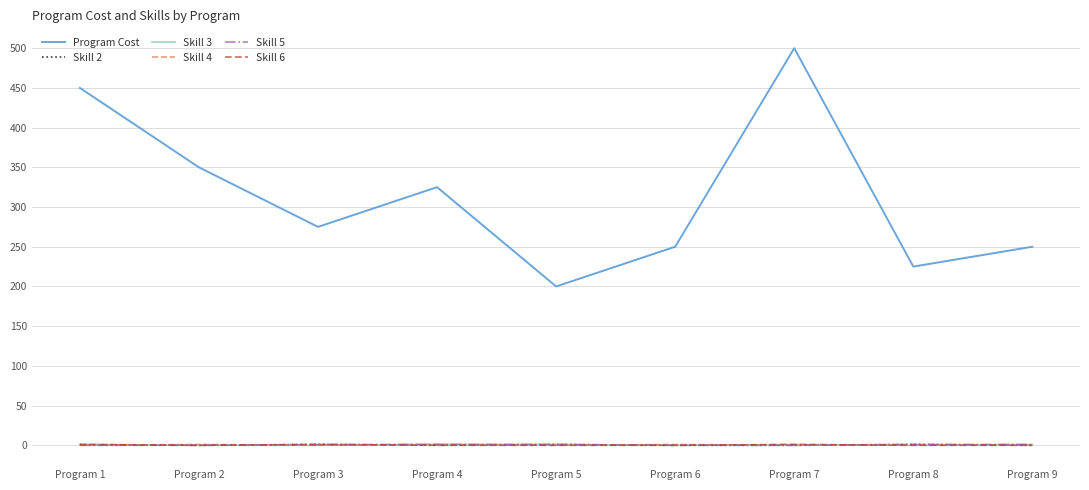

The value of Skill 3 at Program 2 is 0. True or false?

True